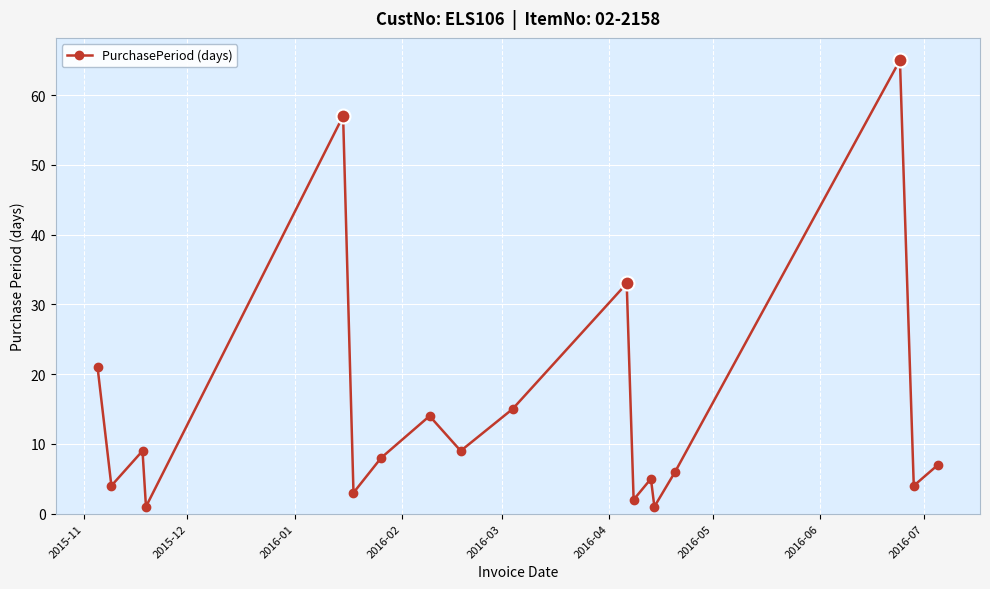

How many lines are shown in the chart?

1